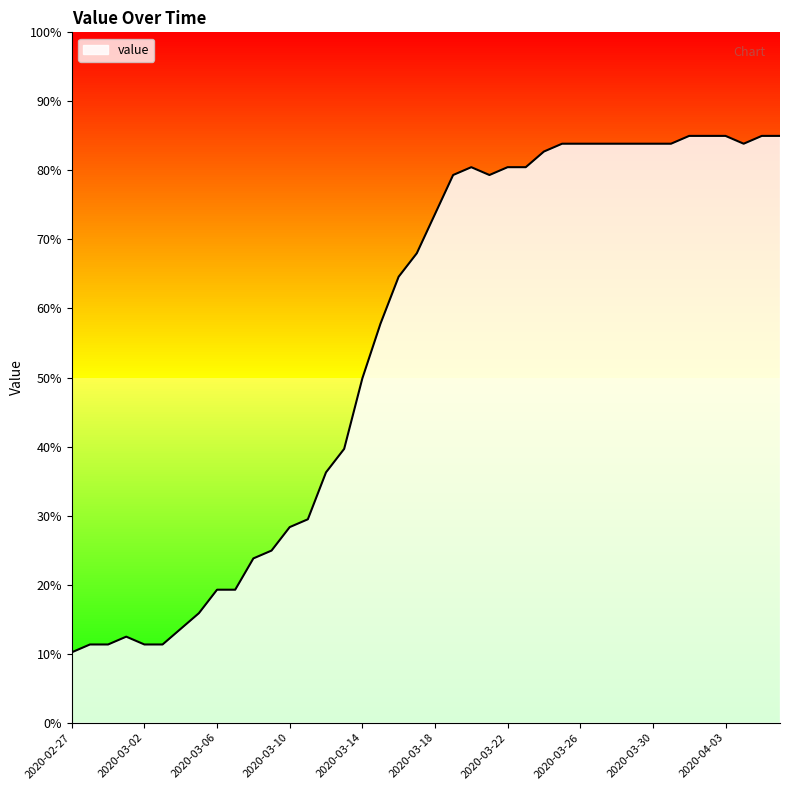

What is the minimum value shown in the chart?

10.2